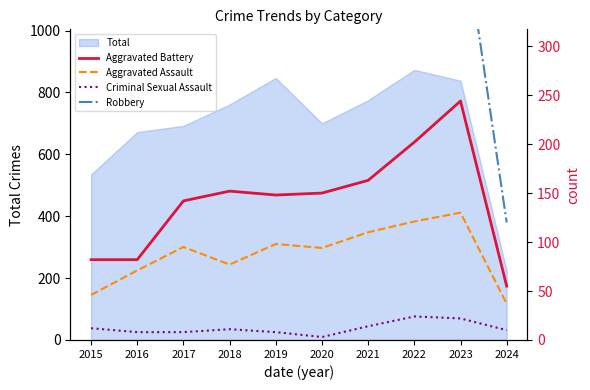

Rank the series by their maximum value, from lowest to highest.

Criminal Sexual Assault, Aggravated Assault, Aggravated Battery, Robbery